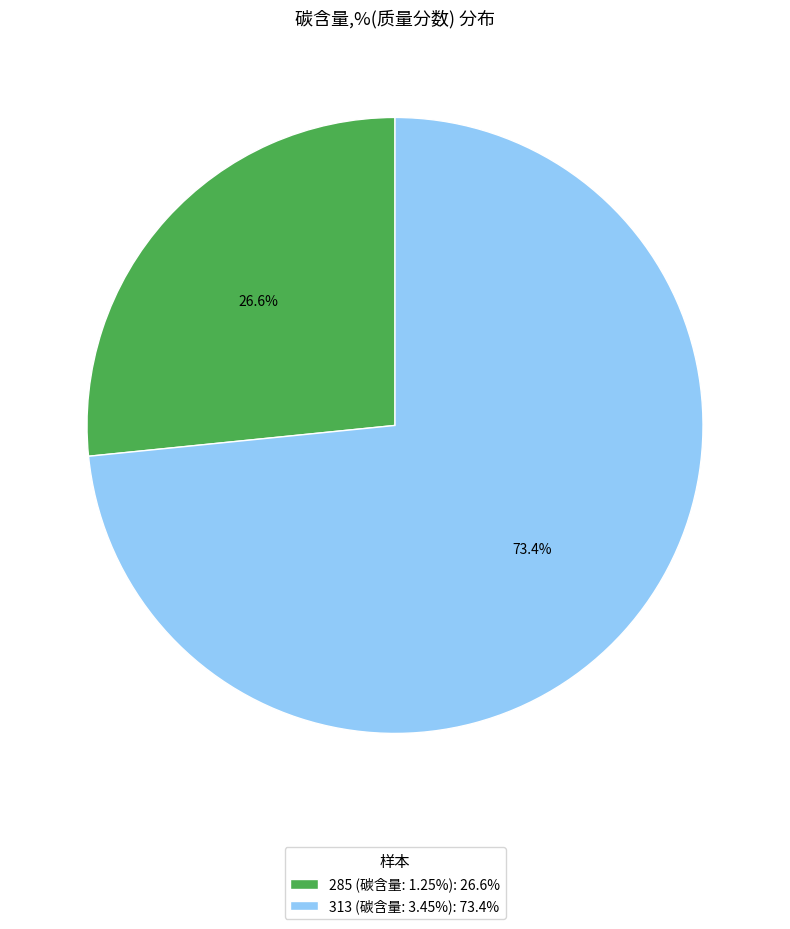

What is the ratio of the value at 313 (碳含量: 3.45%): 73.4% to the value at 285 (碳含量: 1.25%): 26.6%?

2.8